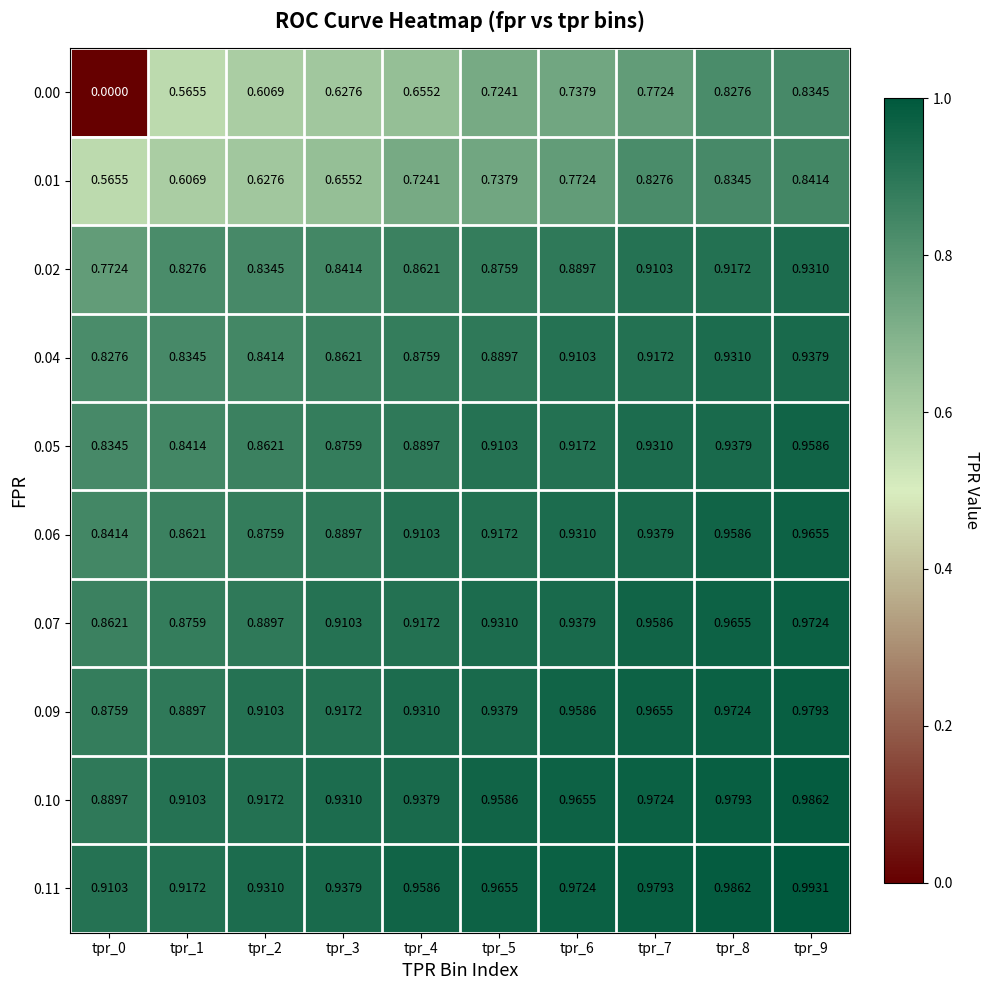

Which series has the largest range (max minus min)?

0.00